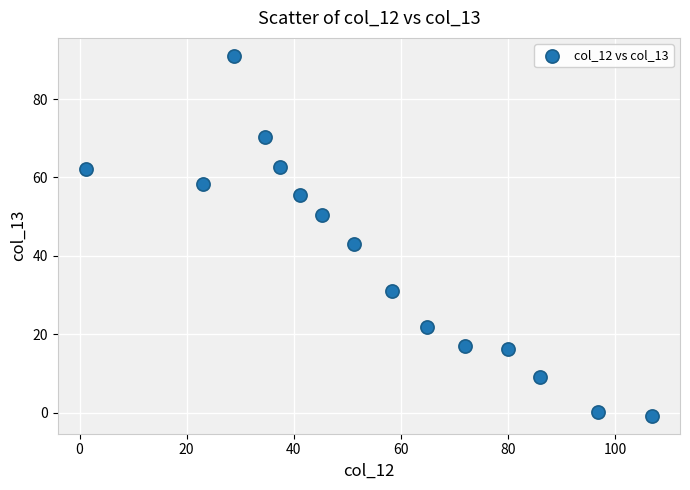

What is the range of X values (max minus min)?

105.7